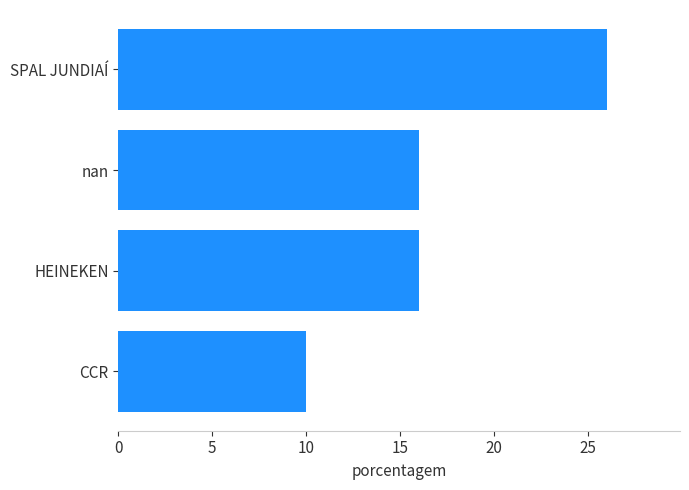

What is the label of the 4th bar from the bottom?

SPAL JUNDIAÍ